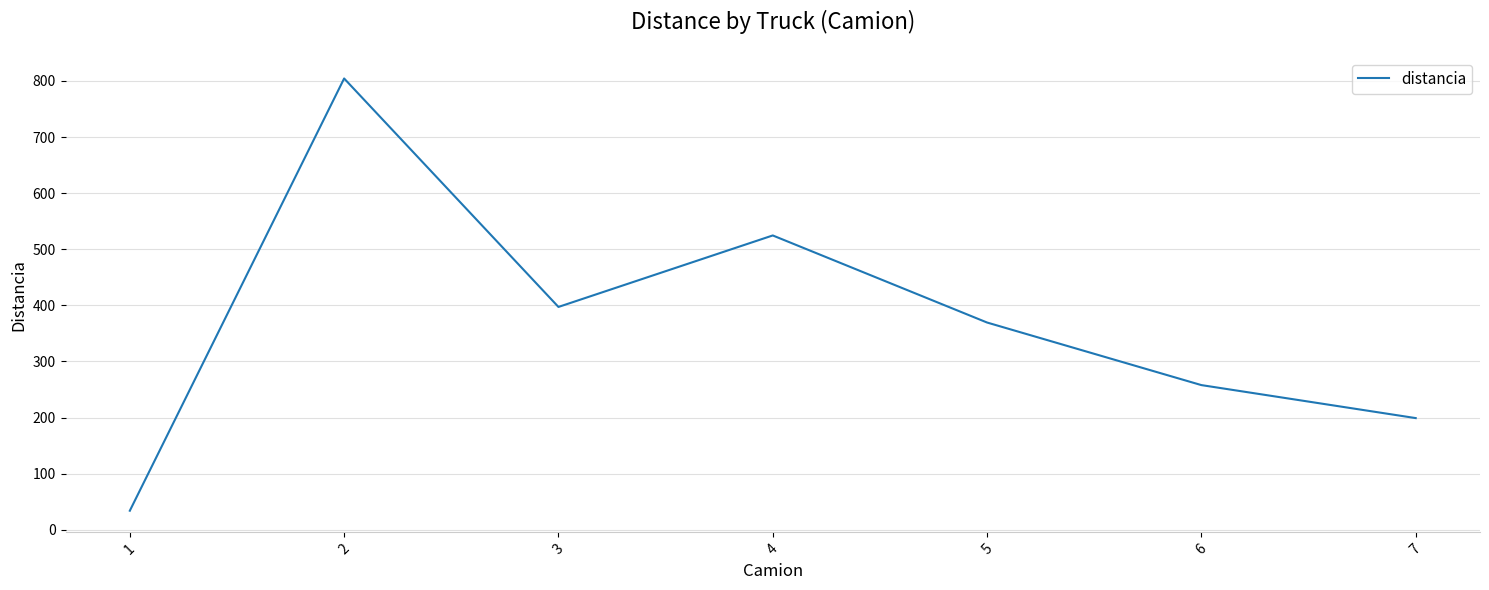

What is the sum of all values?

2586.5